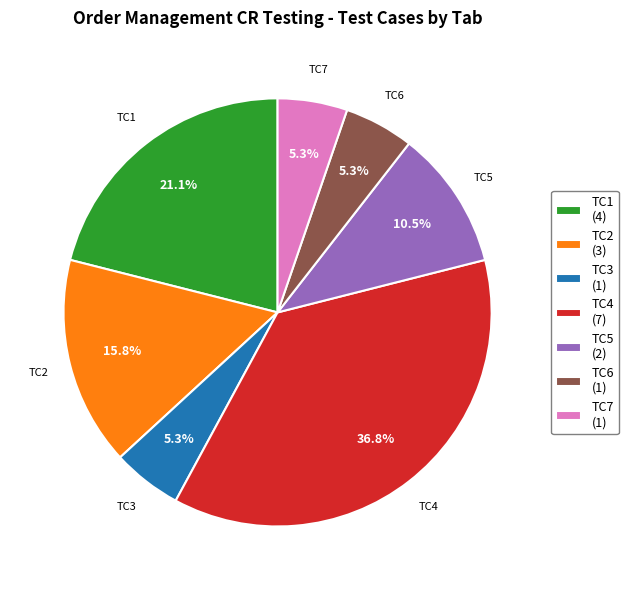

Is there any slice that represents more than half of the pie?

No